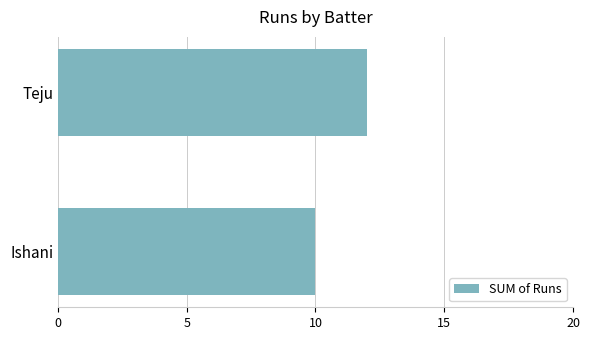

List the labels in order of value, largest first.

Teju, Ishani